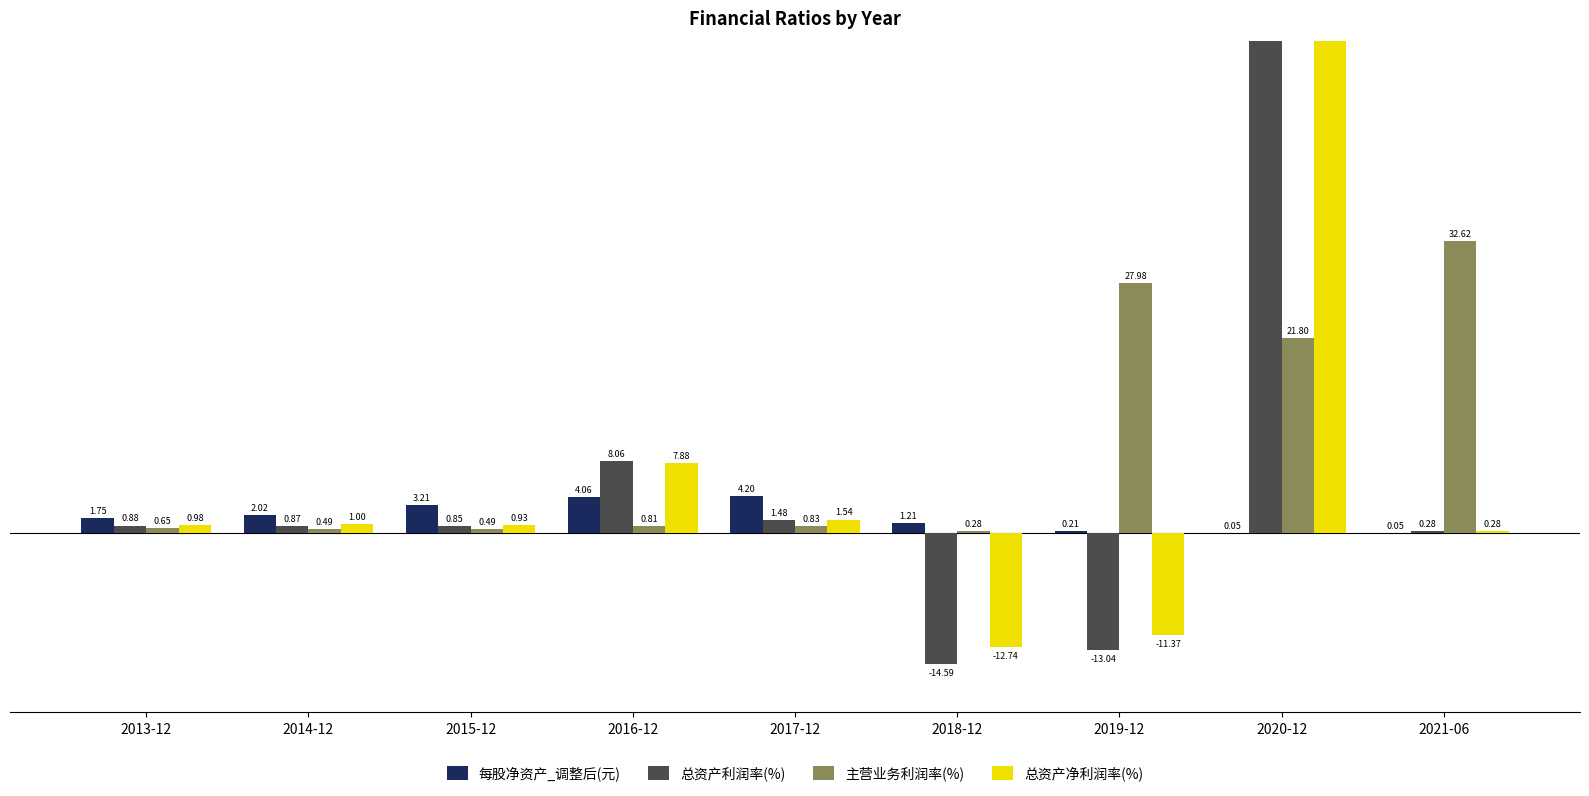

What is the difference between the highest and lowest values at 2021-06?

32.6